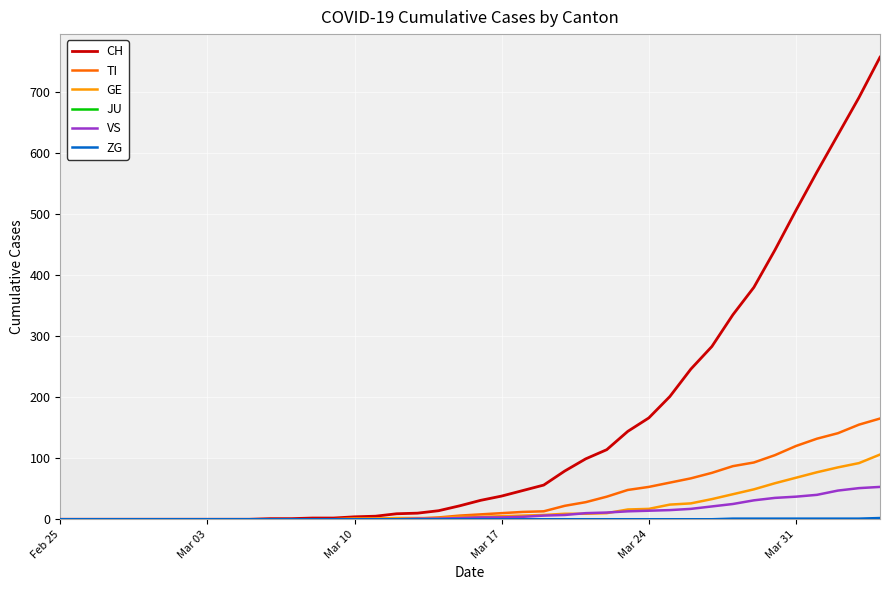

Which series has the widest spread of values?

CH